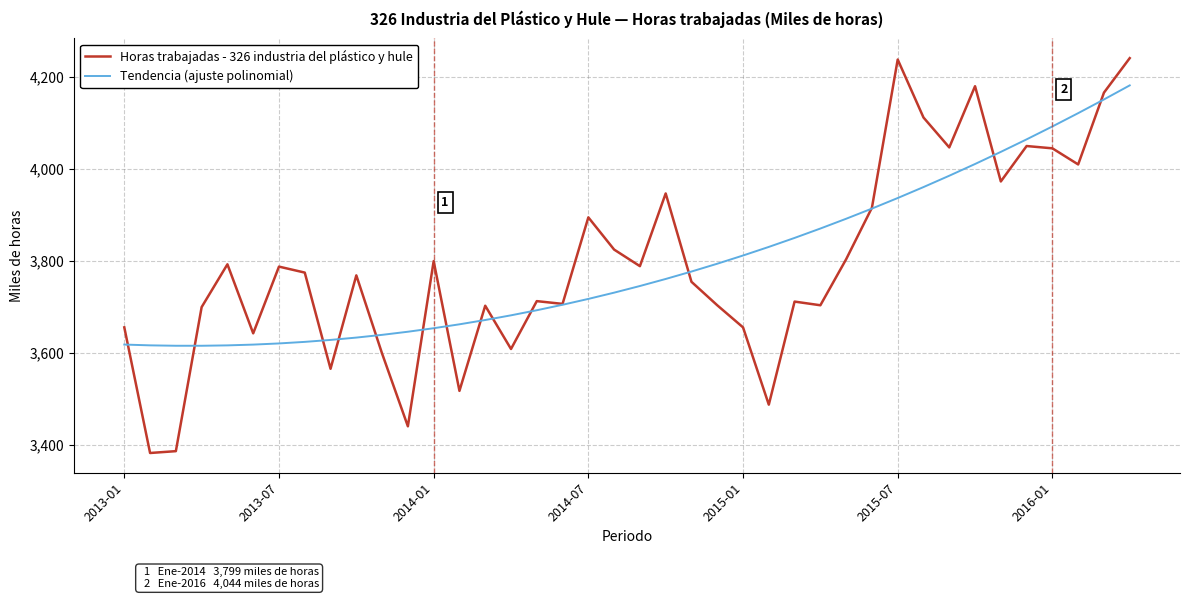

Rank the series by their maximum value, from highest to lowest.

Horas trabajadas - 326 industria del plástico y hule, Tendencia (ajuste polinomial)